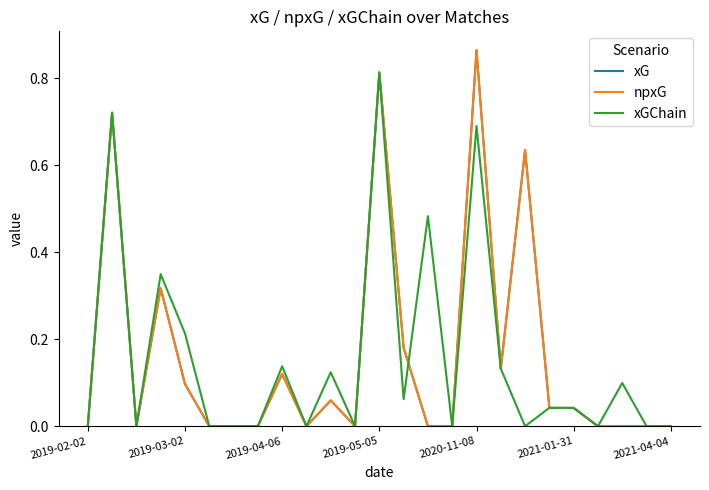

At which label is npxG closest to 0?

2019-02-02